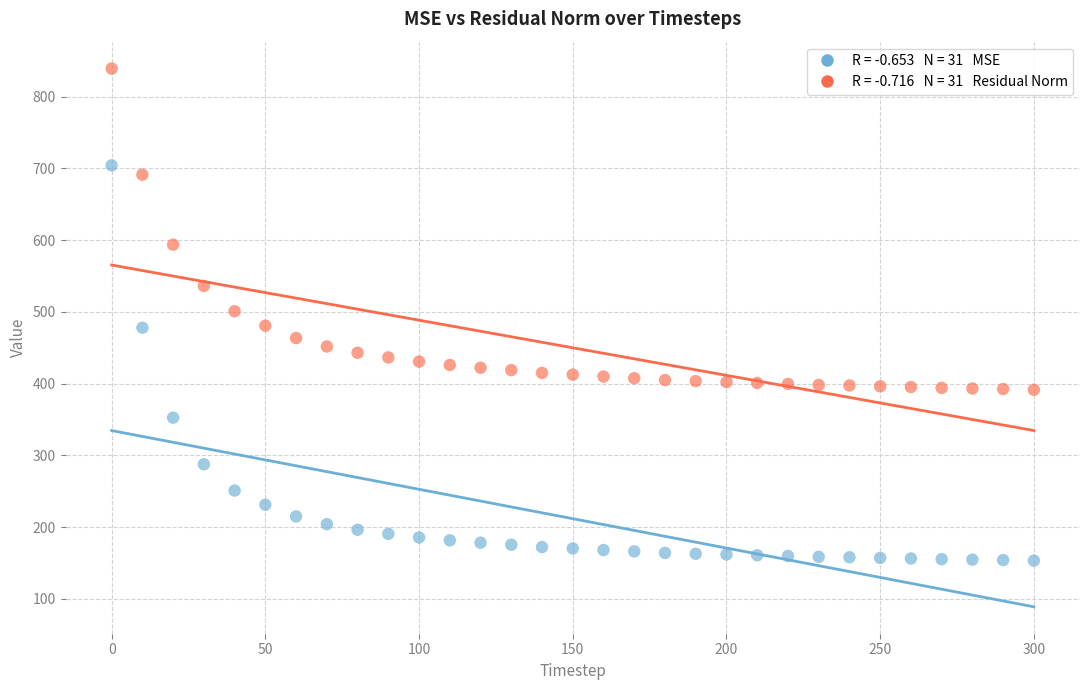

Across all data points, what is the range of X values (max minus min)?

300.0